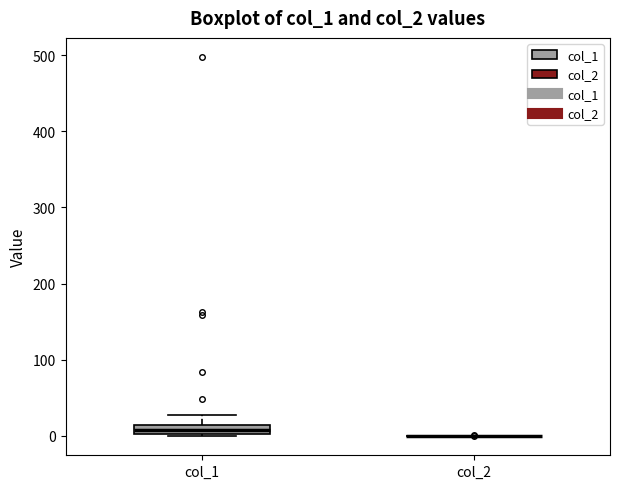

Comparing the boxes themselves (not the whiskers), which one is the tallest?

col_1